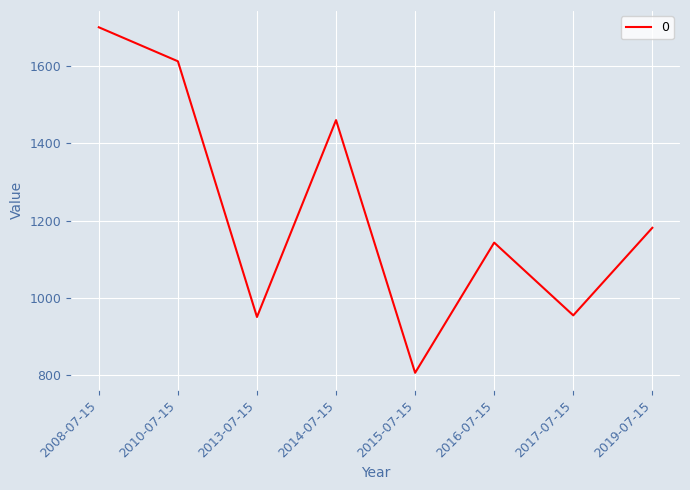

What position from the left is 2008-07-15?

1